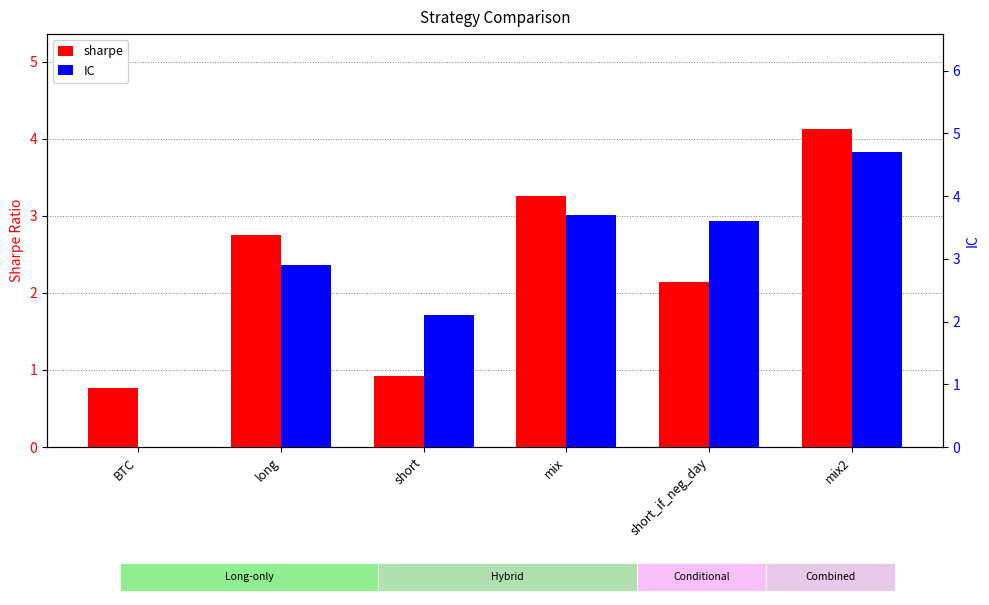

The IC series shows 4.8 at short_if_neg_day. True or false?

False